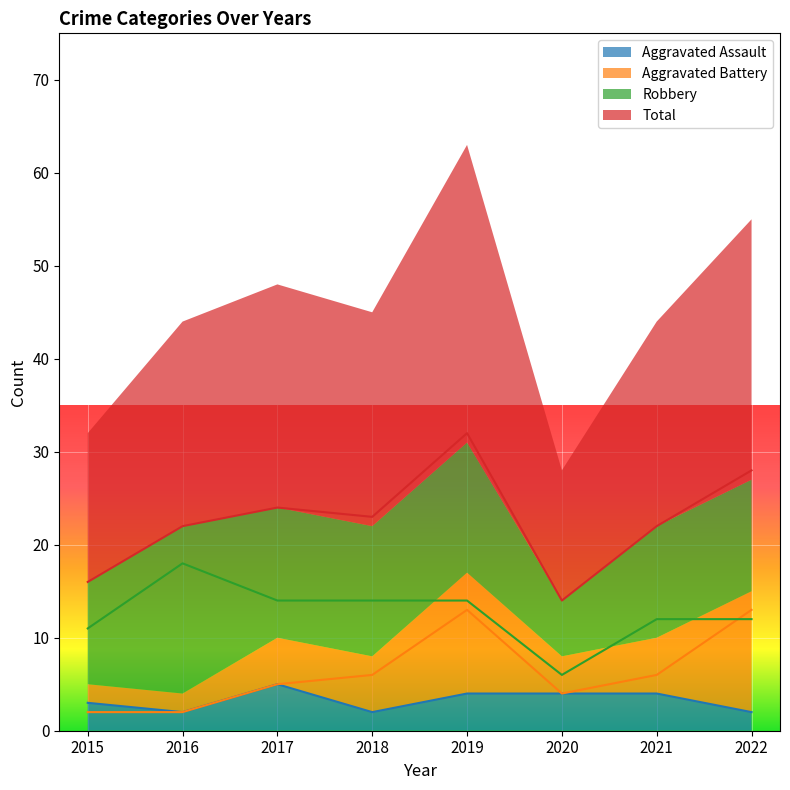

True or false: Aggravated Assault and Total intersect in this chart.

False